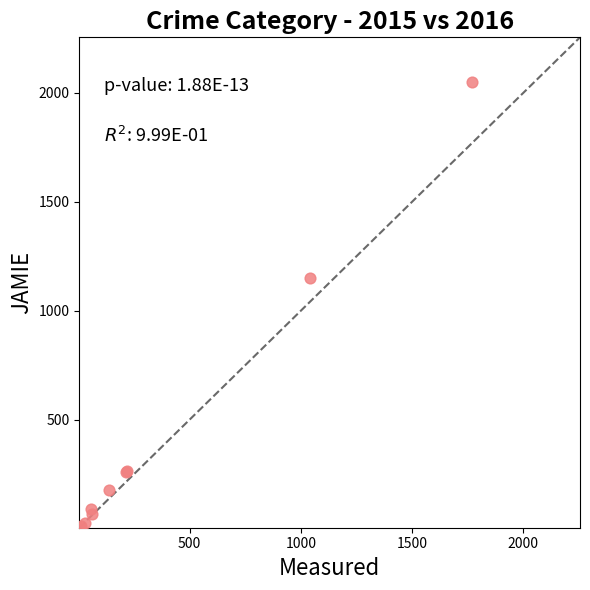

What Y value in the scatter plot is closest to 1027?

1151